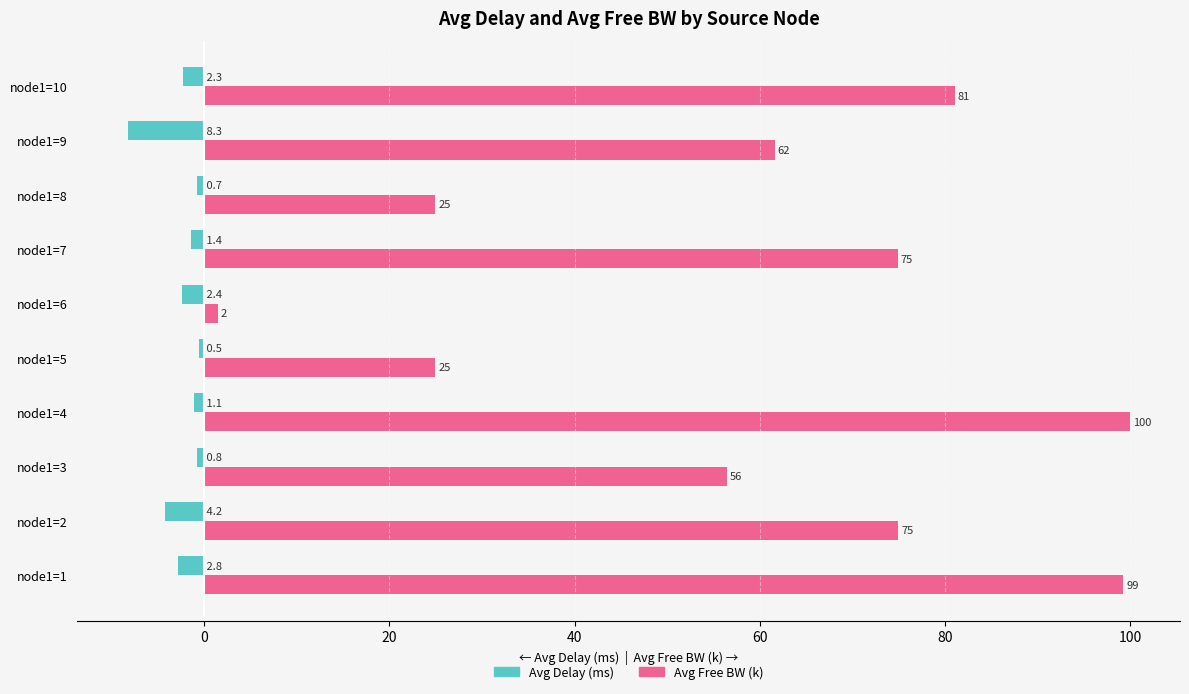

What are all the series names shown in the legend?

Avg Delay (ms), Avg Free BW (k)